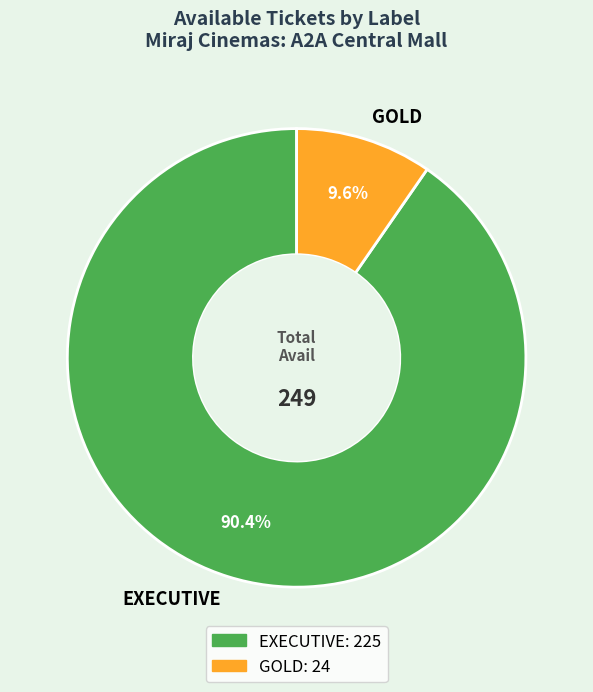

Rank the categories by value from lowest to highest.

GOLD, EXECUTIVE